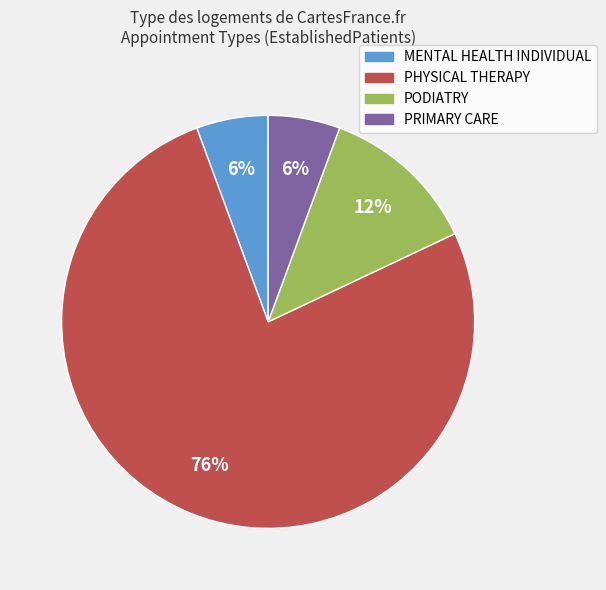

Does any single category account for the majority?

Yes